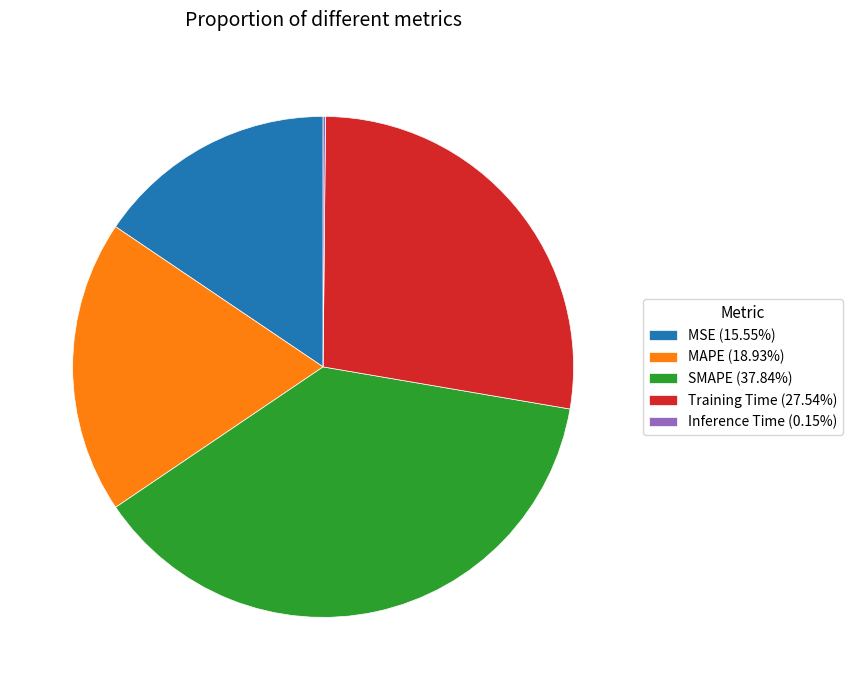

Is MSE (15.55%) the majority of the pie?

No